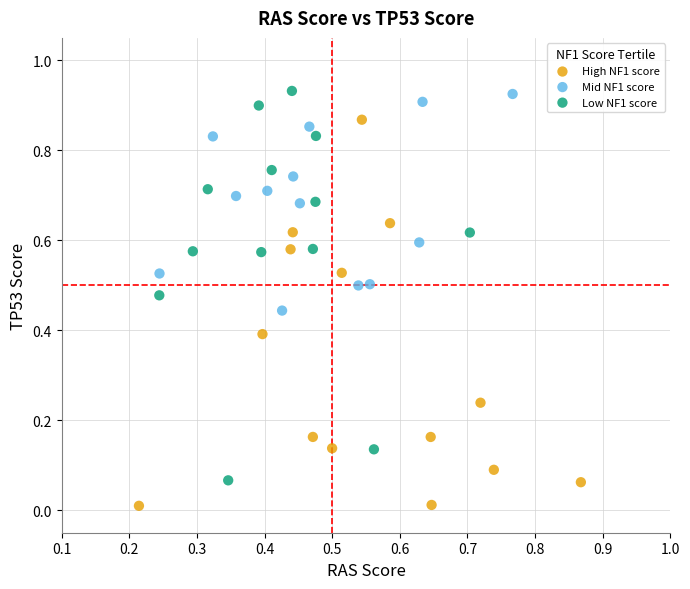

Which series contains the lowest Y value?

High NF1 score